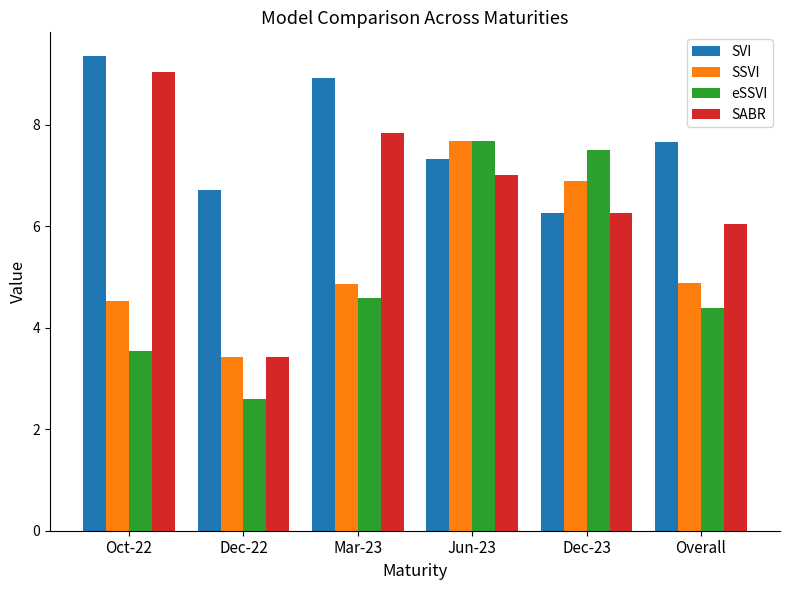

True or false: SABR has a value of 8.9 at Overall.

False